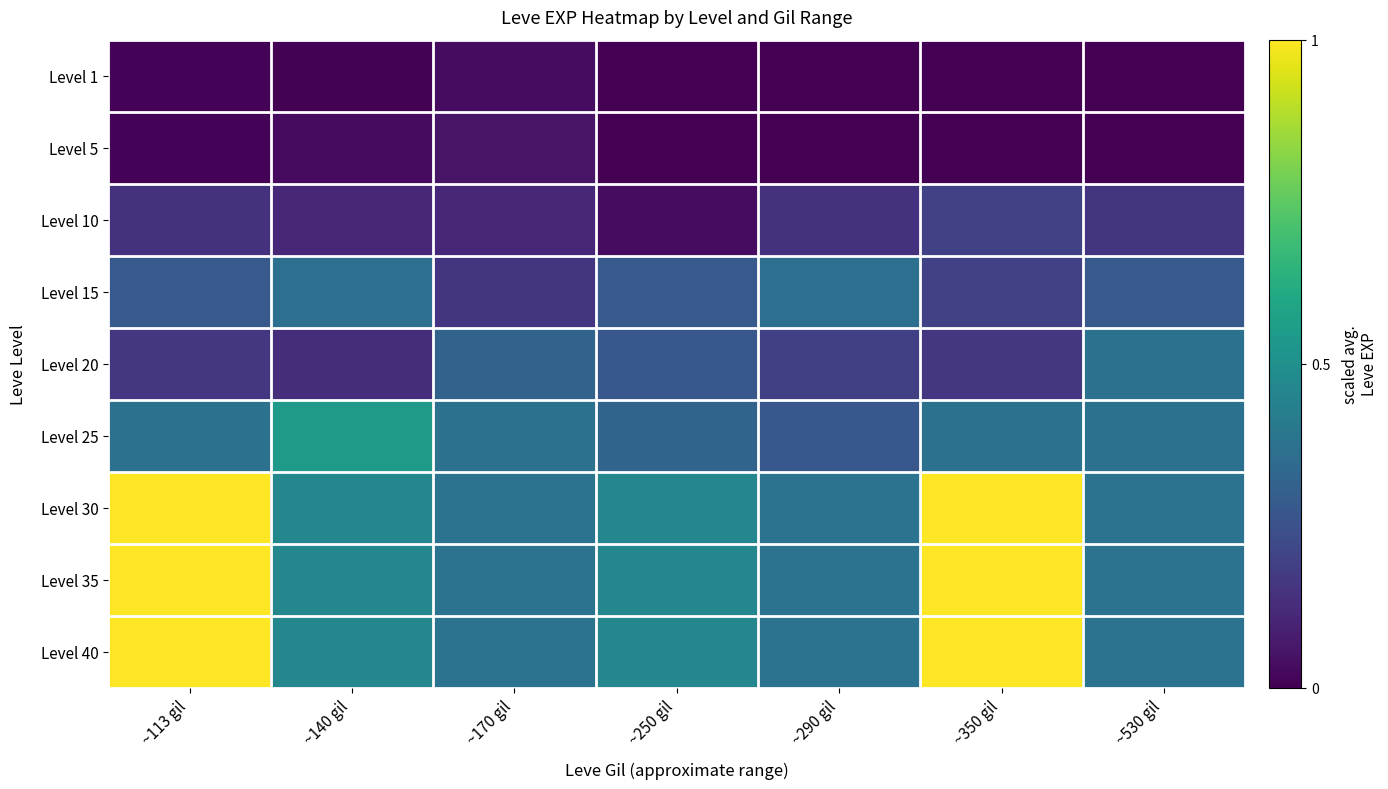

What is the total value across all series at ~113 gil?

4.0